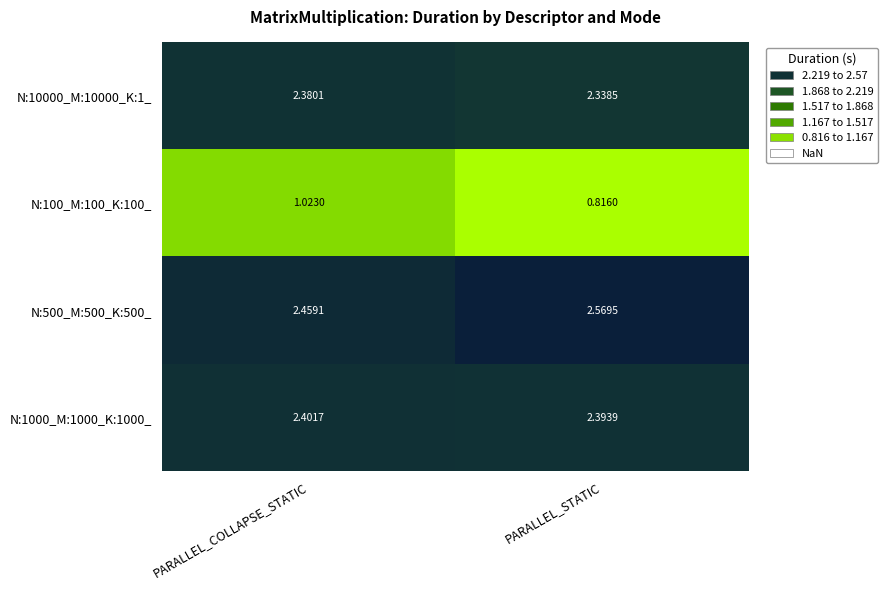

How many categories are shown in the chart?

2